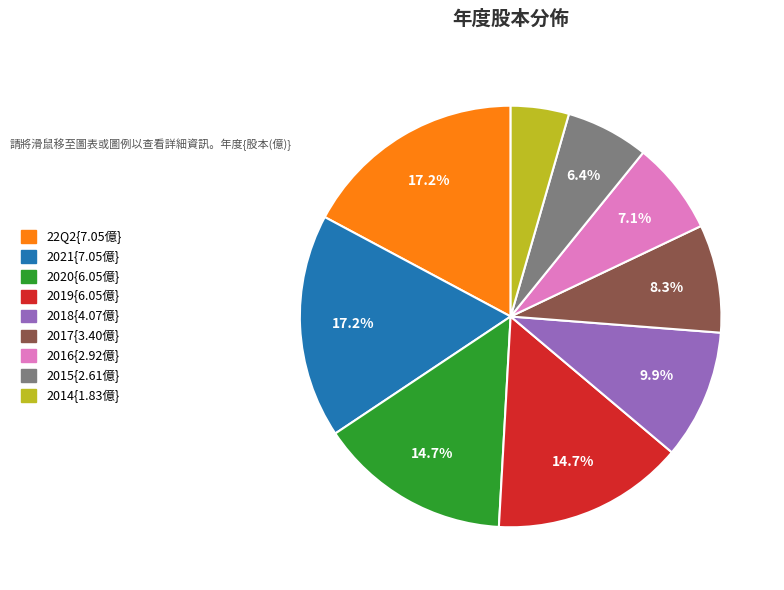

Is there a majority slice in this chart?

No